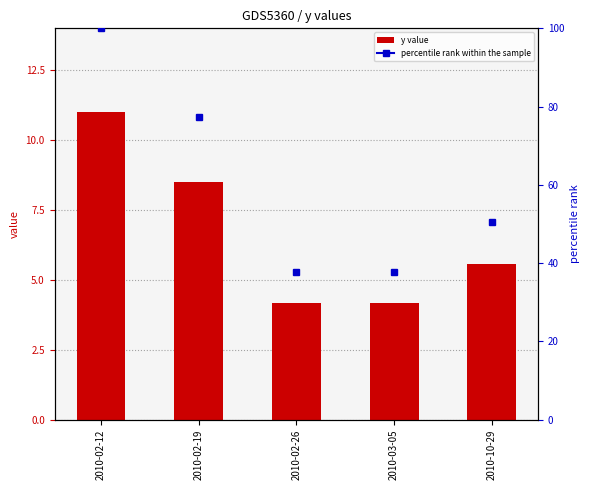

Rank the categories by value from highest to lowest.

2010-02-12, 2010-02-19, 2010-10-29, 2010-02-26, 2010-03-05